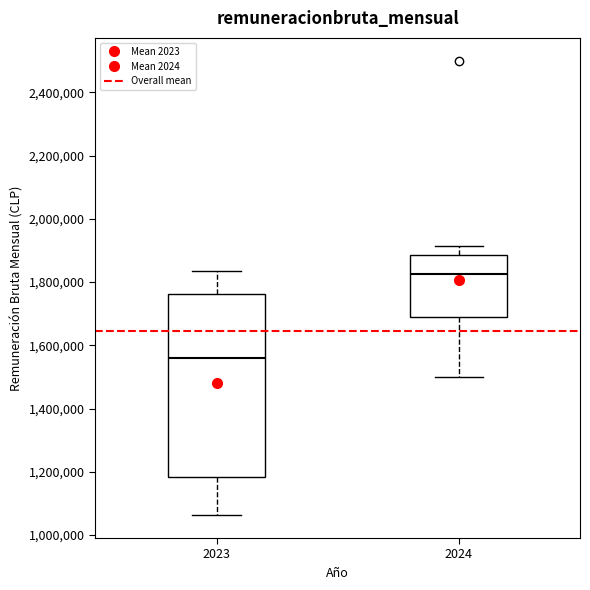

Reading left to right, transcribe this box plot: for each box, give where its median line is, the range the box spans, and where its two whiskers end, as read against the y-axis. The values are not printed on the chart, so give them approximately, as read against the axis.

2023: median 1560000, box 1180000 to 1760000, whiskers 1060000 to 1840000
2024: median 1820000, box 1680000 to 1880000, whiskers 1500000 to 1920000